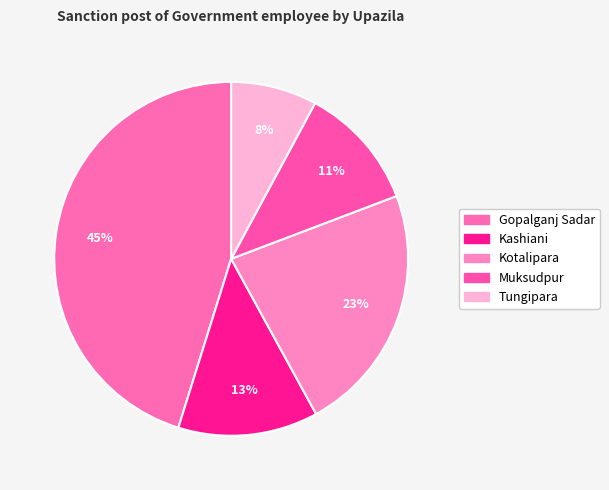

To the nearest percent, what percentage of the pie is Gopalganj Sadar?

45%